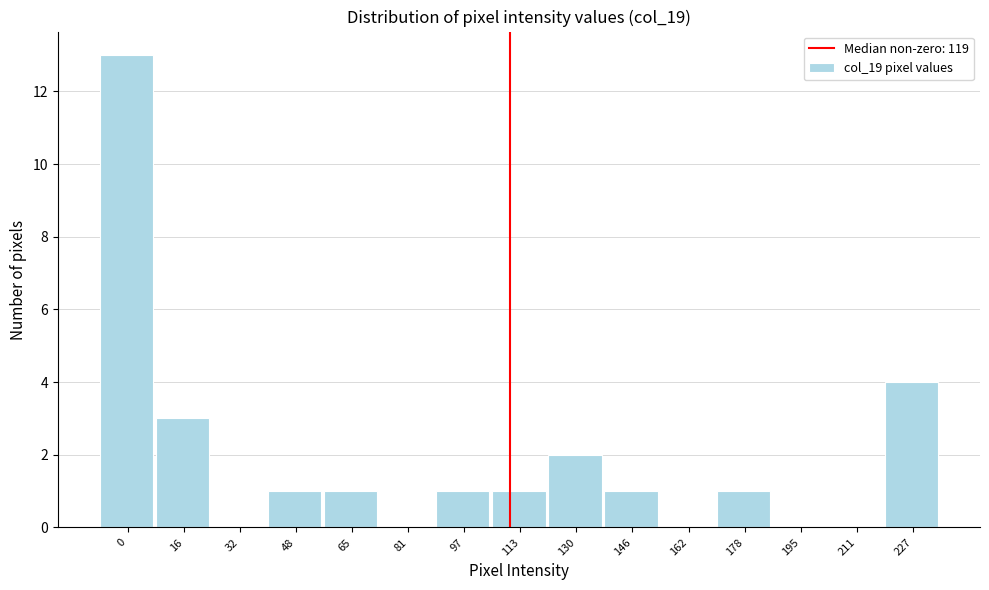

Reading left to right, list all the values displayed in this chart.

0=13	16=3	32=0	48=1	65=1	81=0	97=1	113=1	130=2	146=1	162=0	178=1	195=0	211=0	227=4